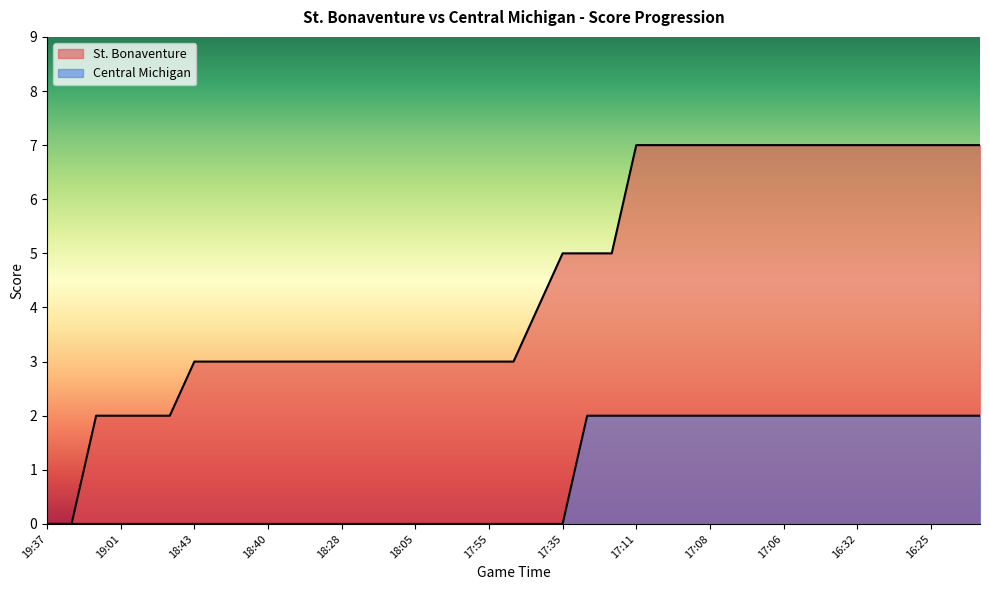

Does the chart display data point markers on the line(s)?

No